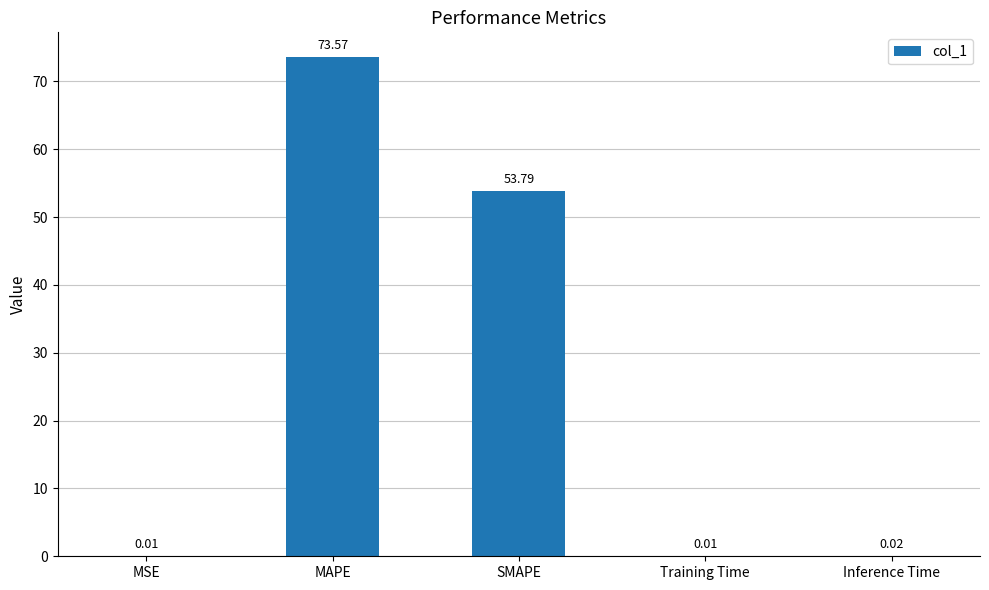

At which category does the chart reach its peak across all series?

MAPE